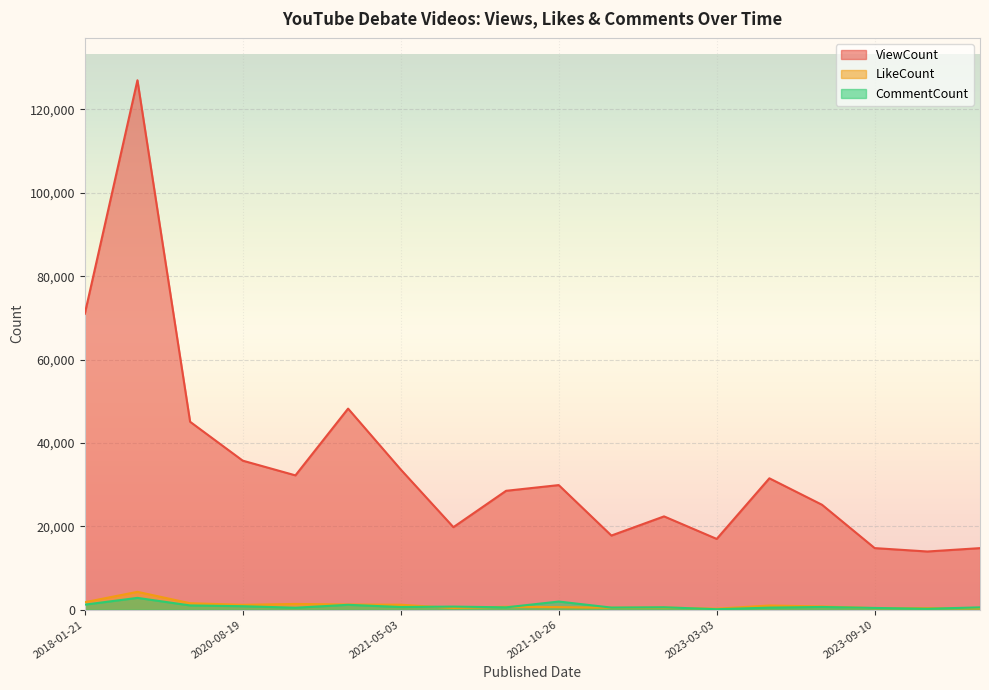

What is the difference between the maximum and minimum values in the ViewCount series?

113038